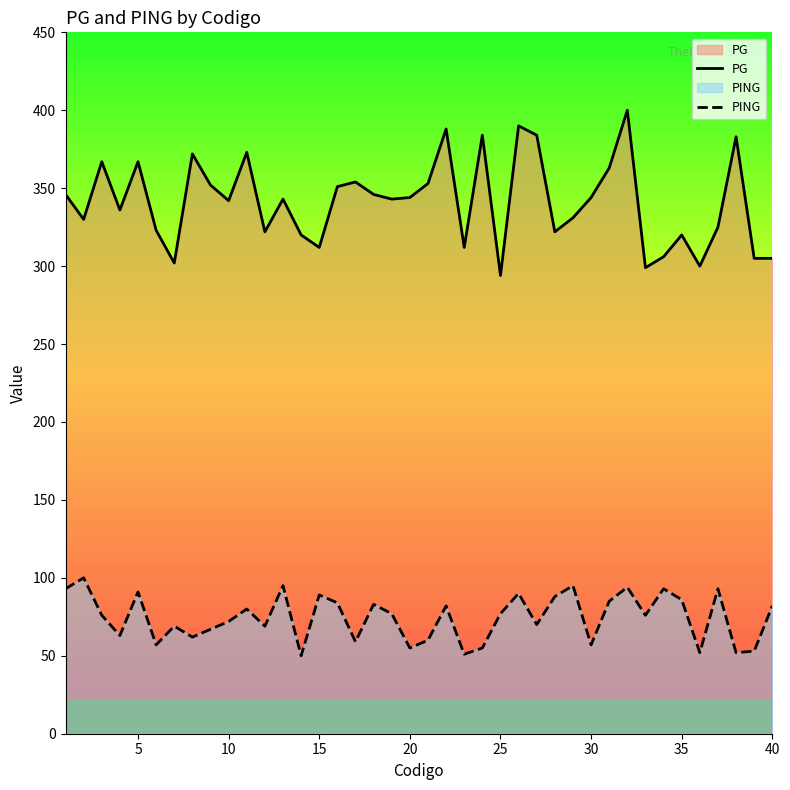

What is the value of the PG point at the 5th from the left?

367